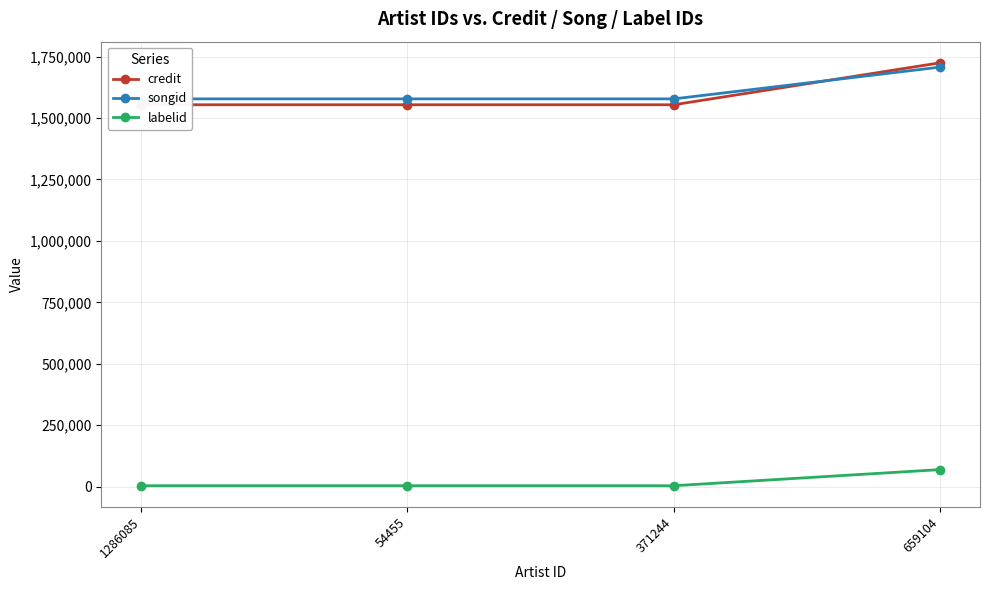

The labelid series shows 3889 at 1286085. True or false?

True